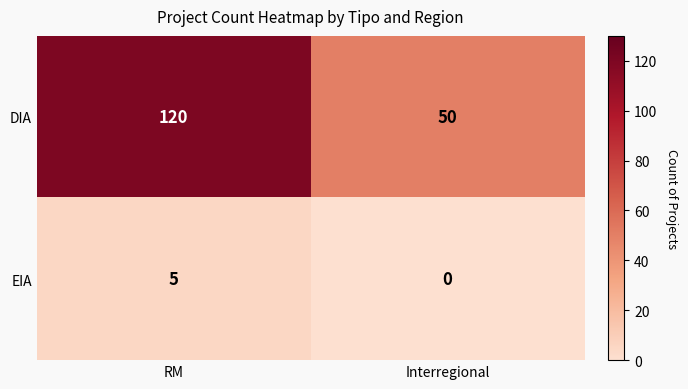

Which label corresponds to the smallest value in the chart?

Interregional